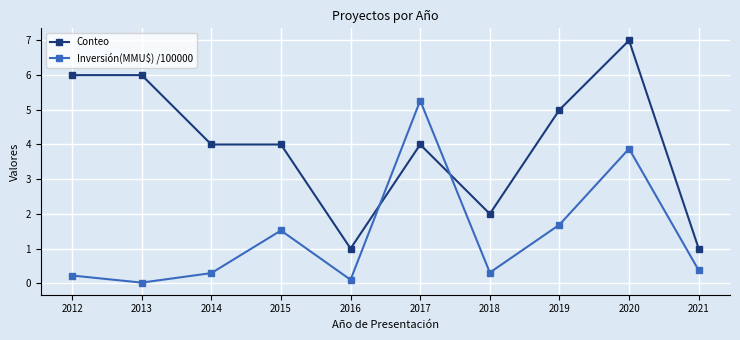

What is the highest value of the Inversión(MMU$) /100000 series?

5.3